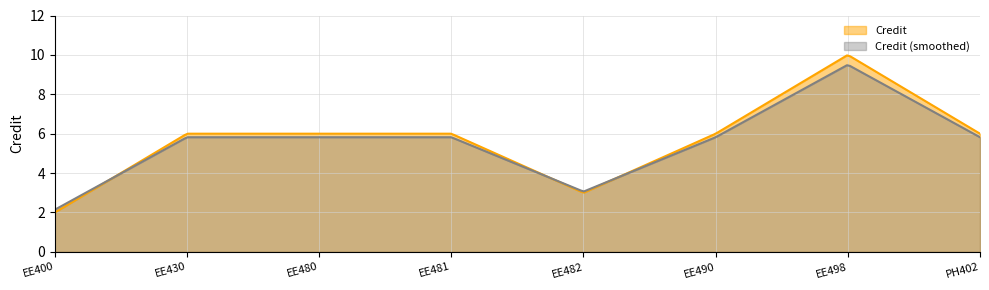

Count the values in the range 6 to 7.

5